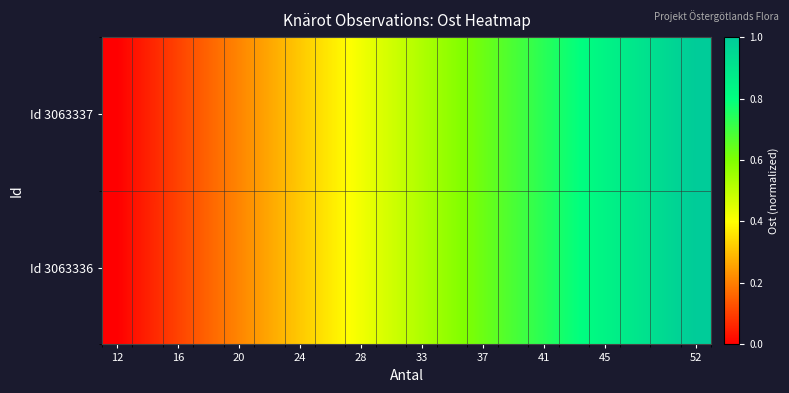

Reading right to left, transcribe all the data shown in this chart.

Id 3063337: 1.0	0.9	0.9	0.8	0.8	0.7	0.7	0.6	0.6	0.5	0.5	0.4	0.4	0.3	0.3	0.2	0.2	0.1	0.1	0.0
Id 3063336: 1.0	0.9	0.9	0.8	0.8	0.7	0.7	0.6	0.6	0.5	0.5	0.4	0.4	0.3	0.3	0.2	0.2	0.1	0.1	0.0